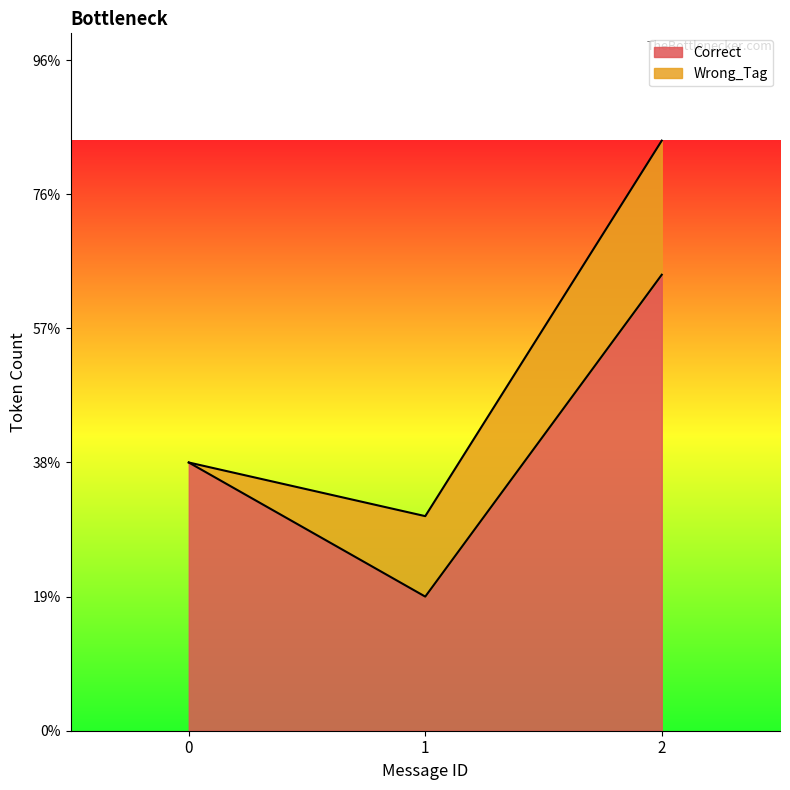

Read the Wrong_Tag value at 1.

3